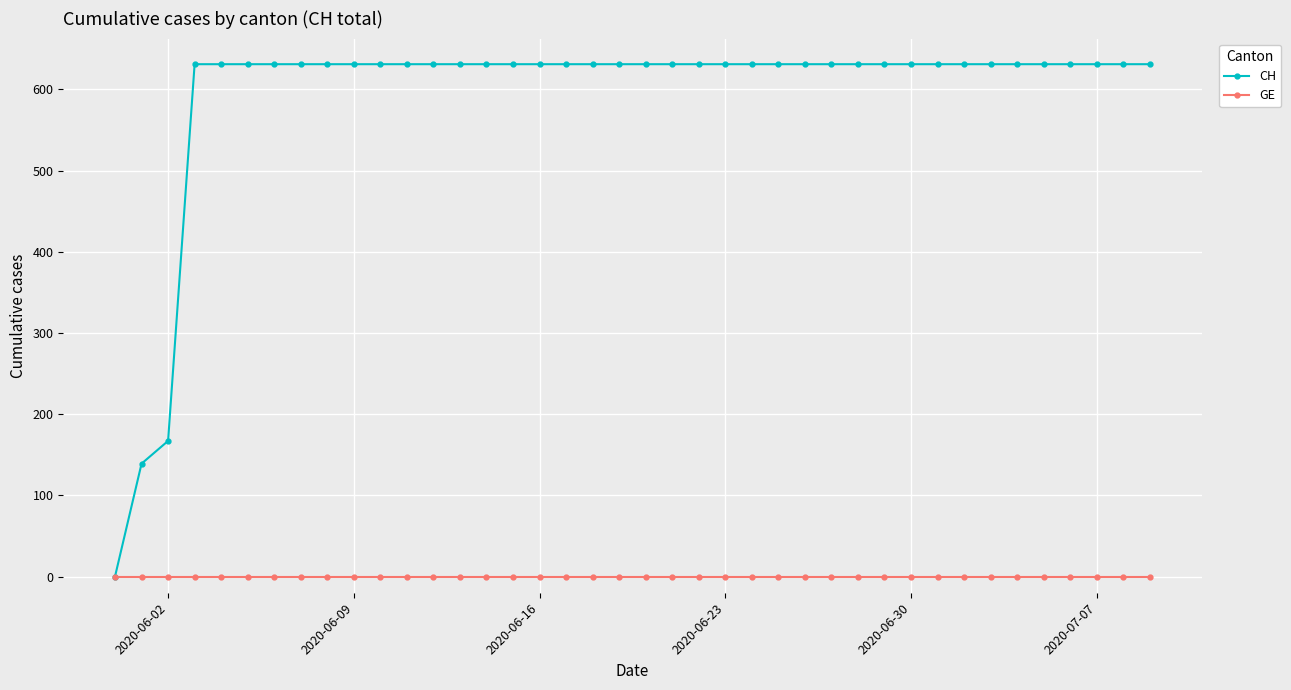

Rank the series by their average value, from highest to lowest.

CH, GE